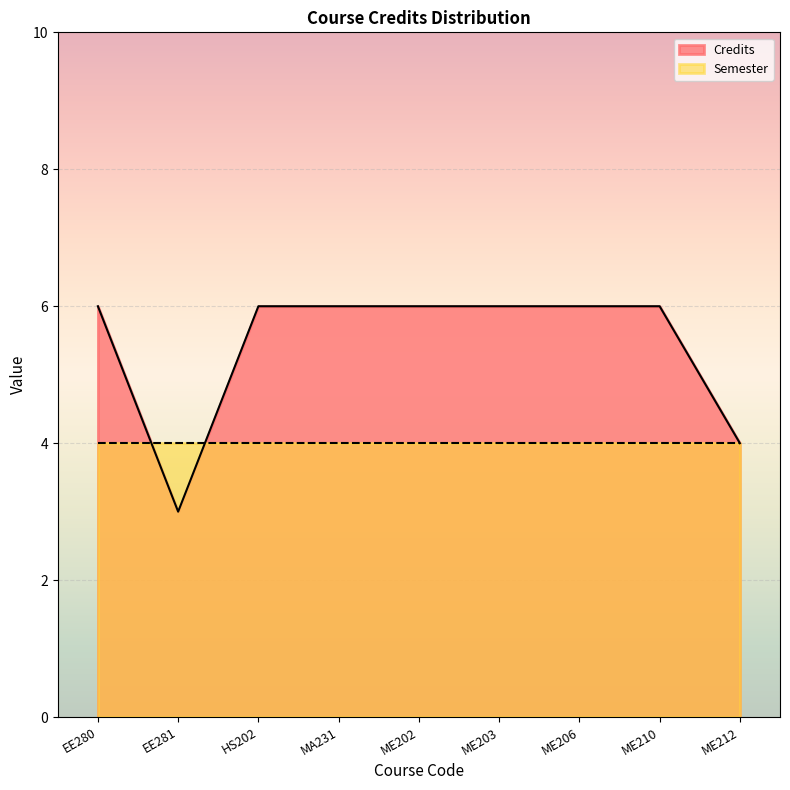

List the labels in order of value, smallest first.

EE281, ME212, EE280, HS202, MA231, ME202, ME203, ME206, ME210